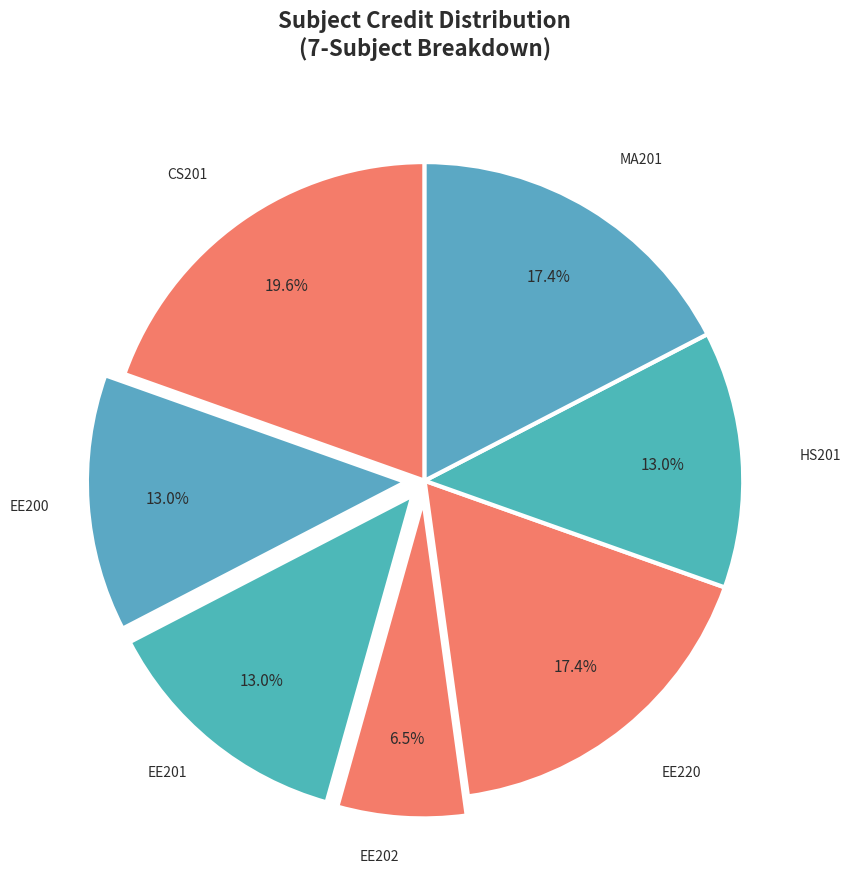

What percentage is the EE201 slice, to the nearest percent?

13%